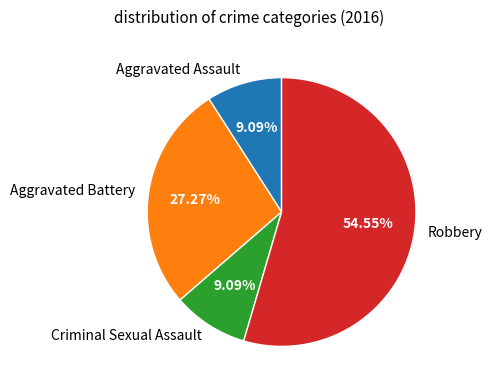

Is there any slice that represents more than half of the pie?

Yes